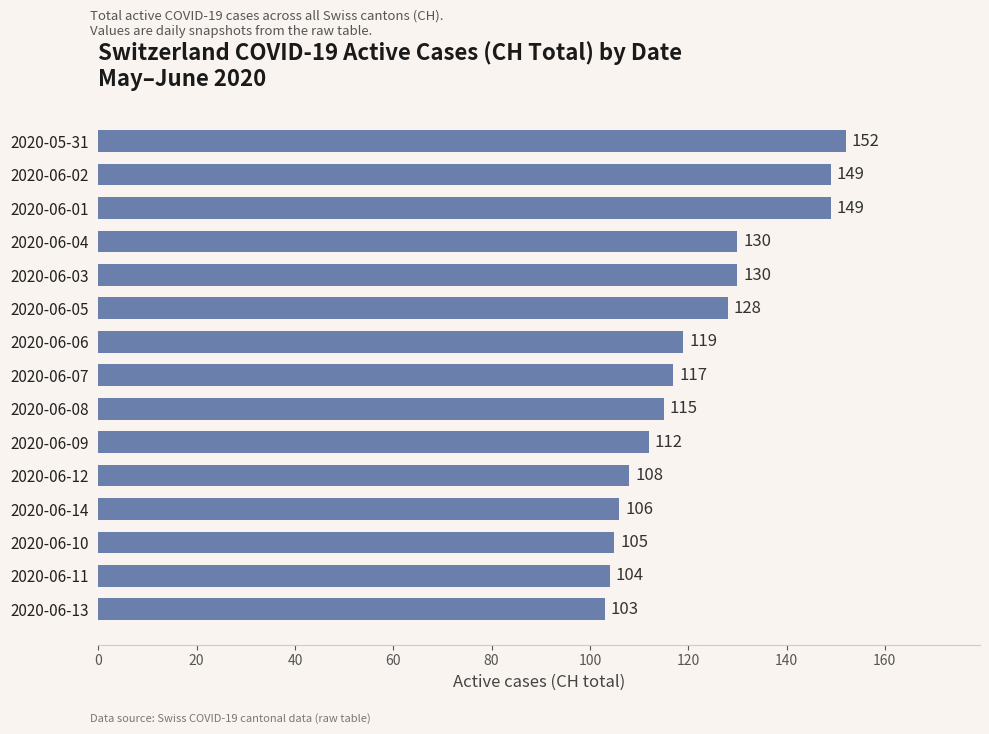

What is the approximate value at 2020-06-06, to the nearest 10?

120